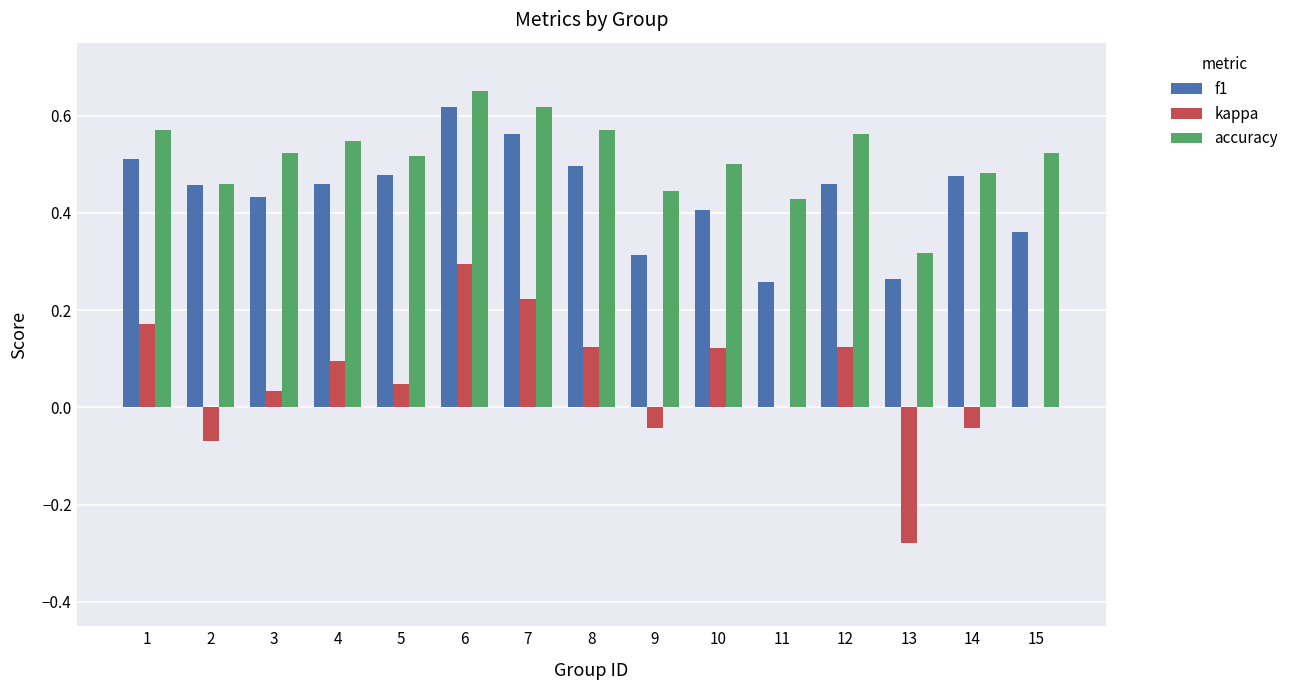

Which series has the largest range (max minus min)?

kappa